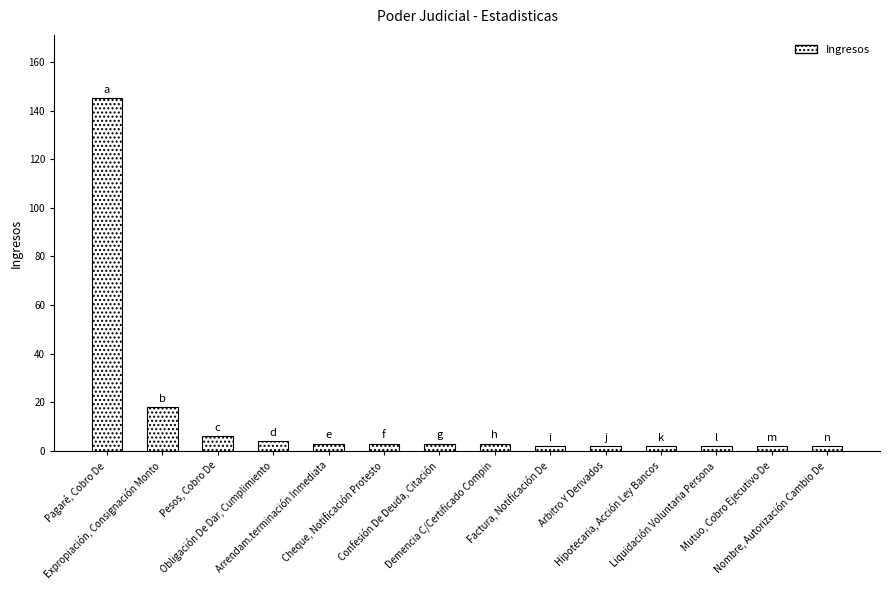

What is the ratio of the value at Pesos, Cobro De to the value at Cheque, Notificación Protesto?

2.0